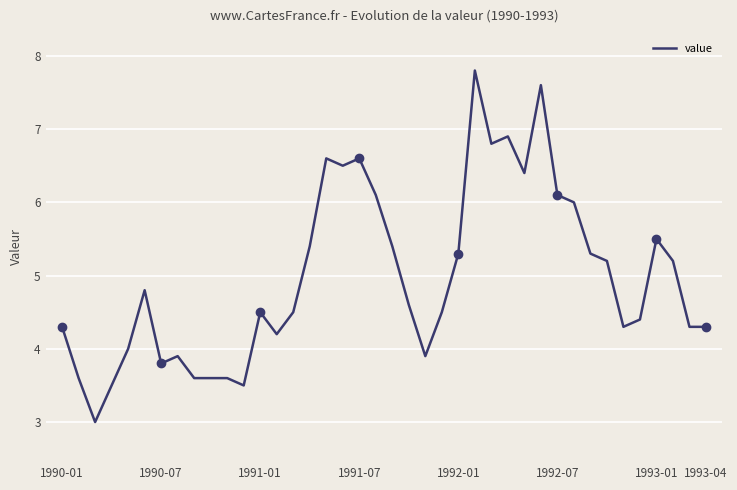

What is the lowest value of the value series?

3.0